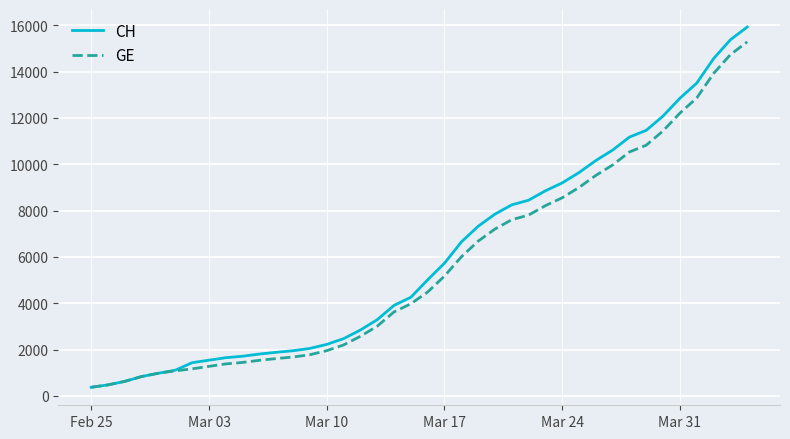

What is the minimum value for CH?

375